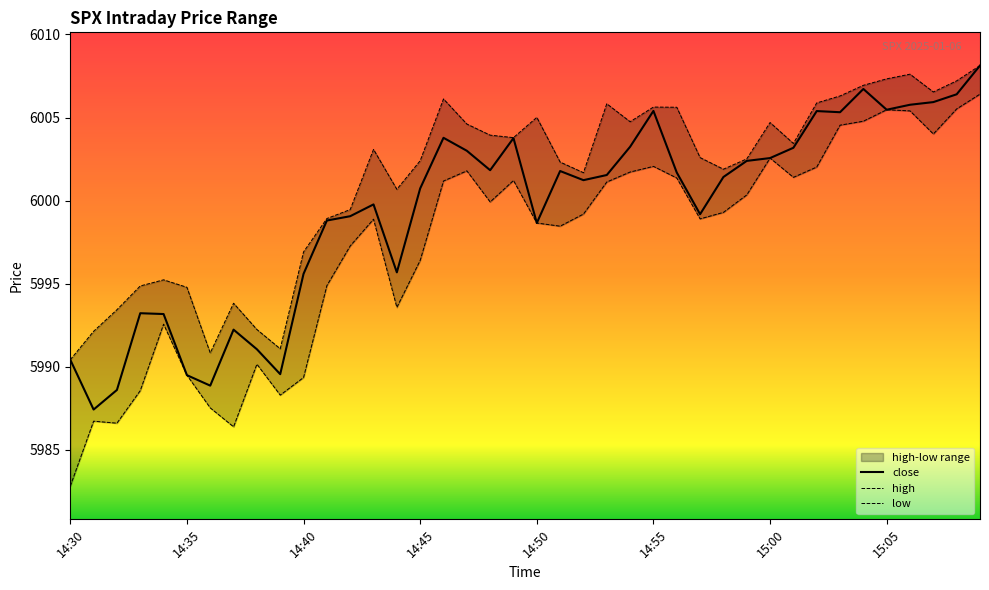

Where does the low series first go above 5999?

14:46